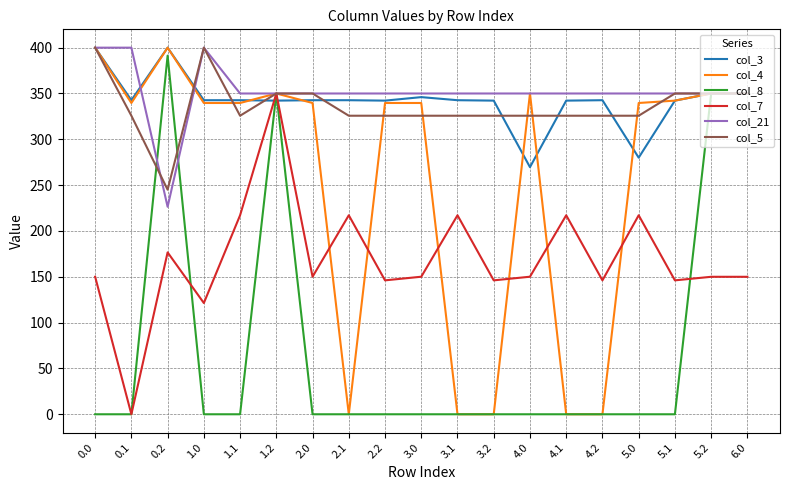

Which series has the largest total across all categories?

col_21